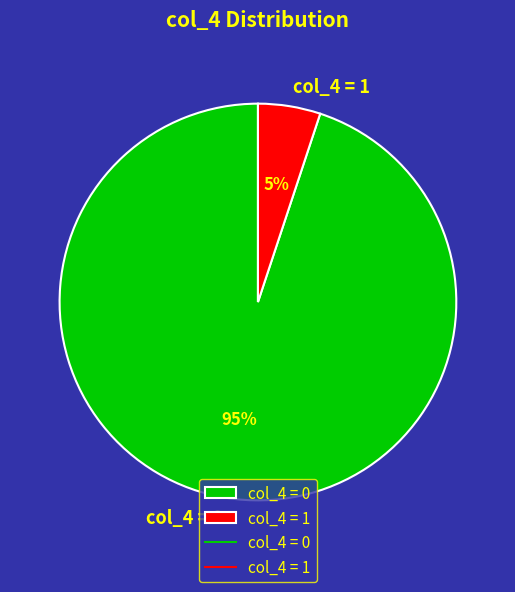

Which category has the biggest portion of the pie?

col_4 = 0